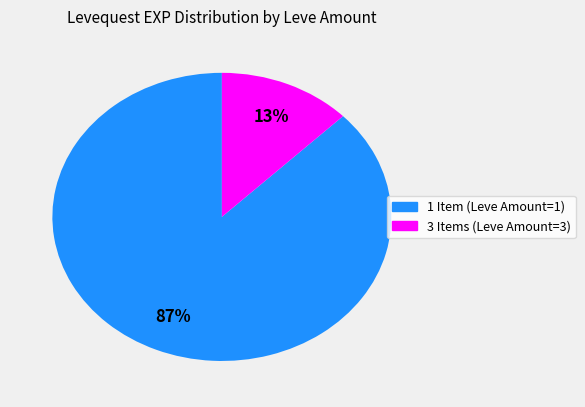

Is there a majority slice in this chart?

Yes